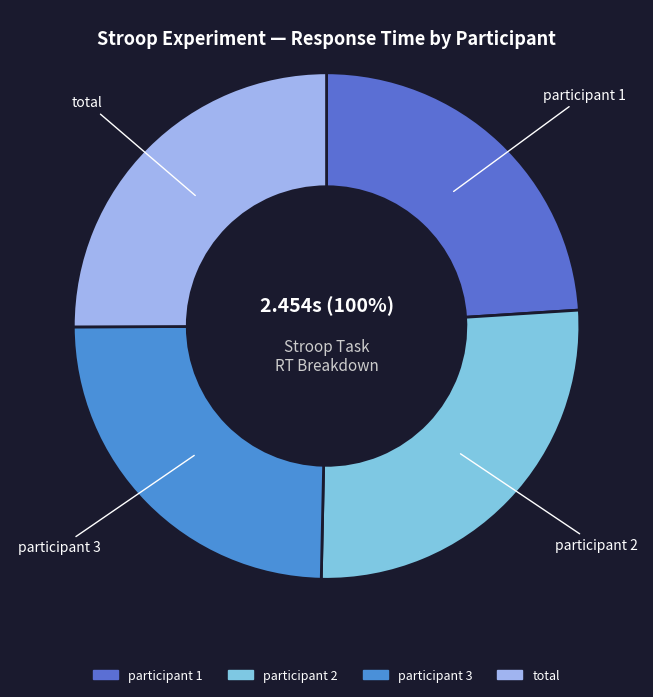

To the nearest percent, what is the average slice percentage?

25%